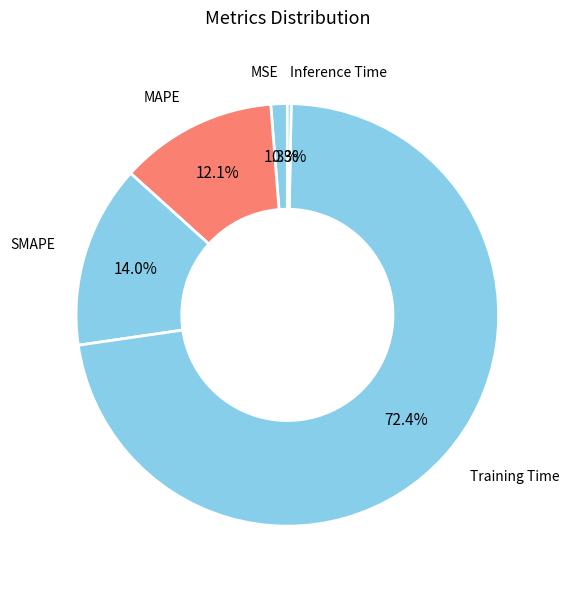

To the nearest percent, what is the combined percentage of Inference Time and MSE?

2%